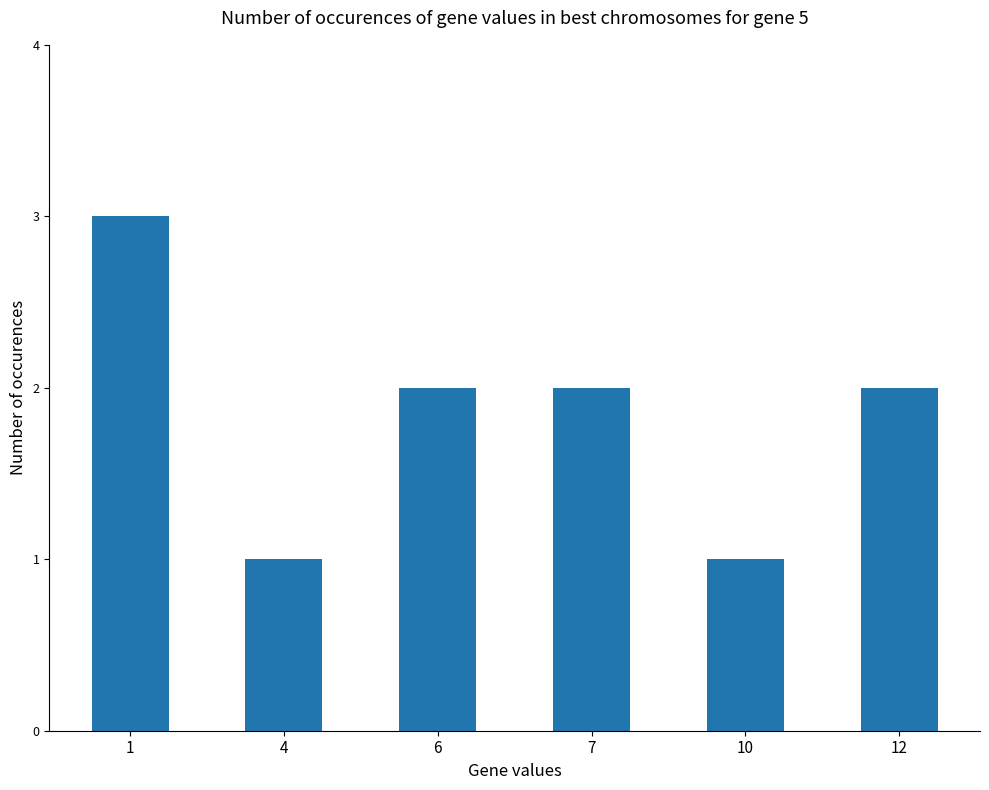

Is it true that the value at 6 is 1?

False